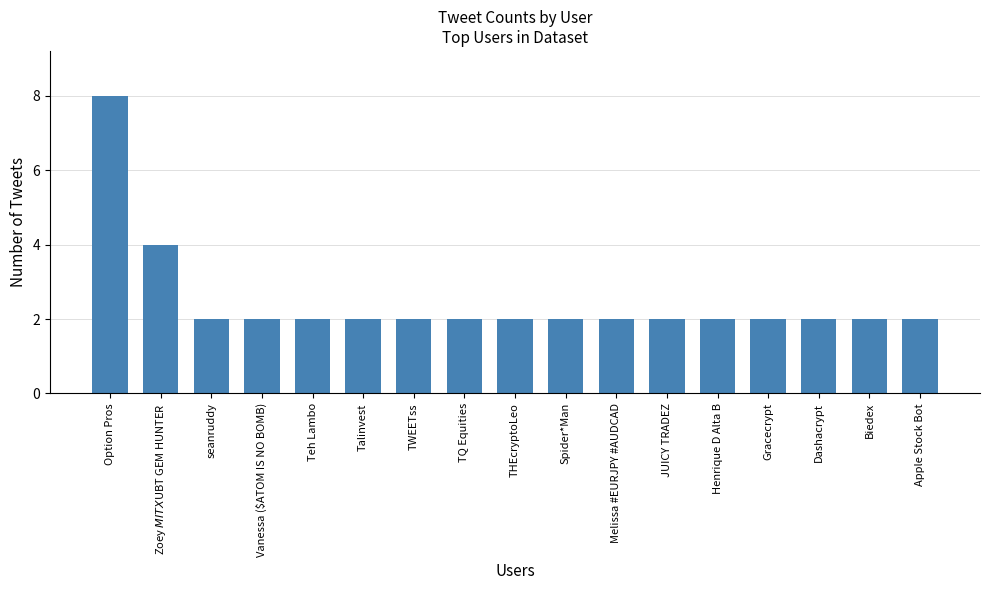

What position from the left is JUICY TRADEZ?

12